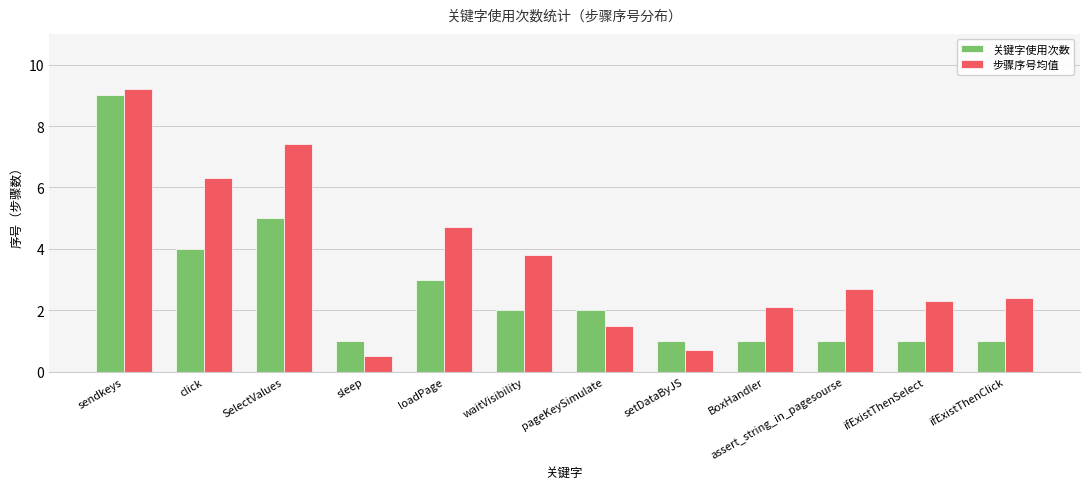

Which series has the widest spread of values?

步骤序号均值